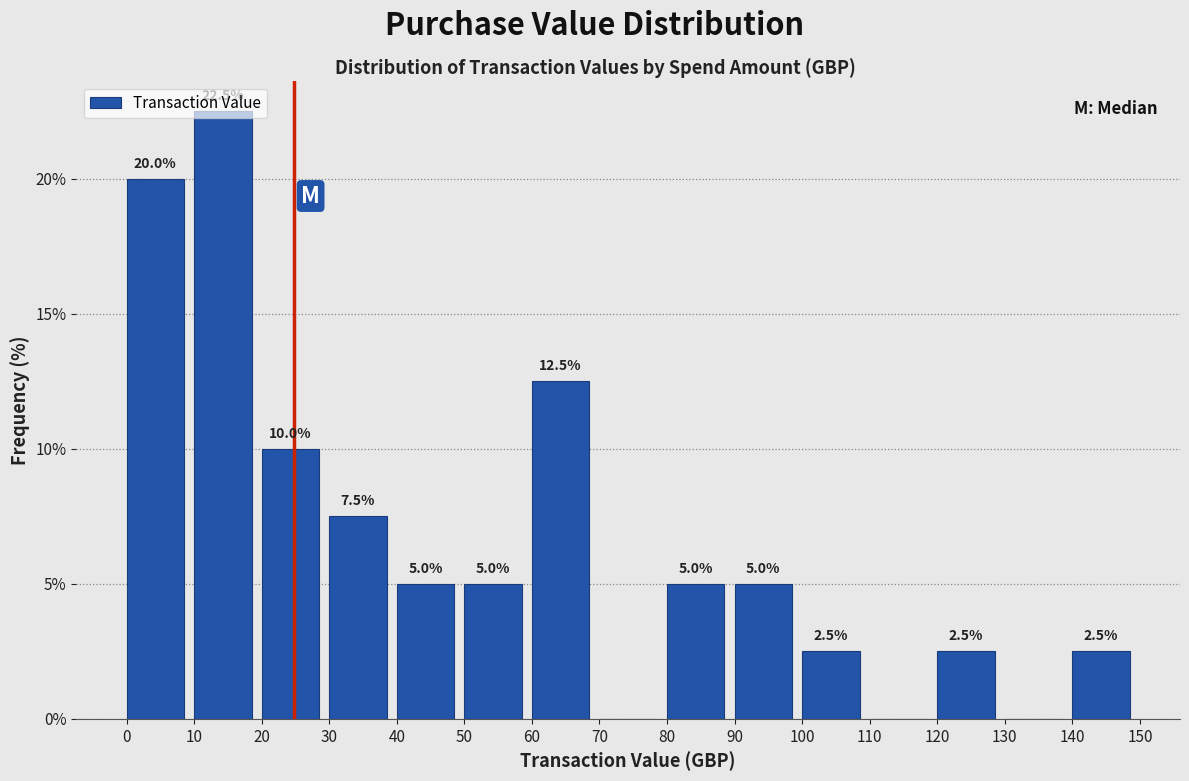

Over which range of the x-axis is the bar tallest?

10 to 20